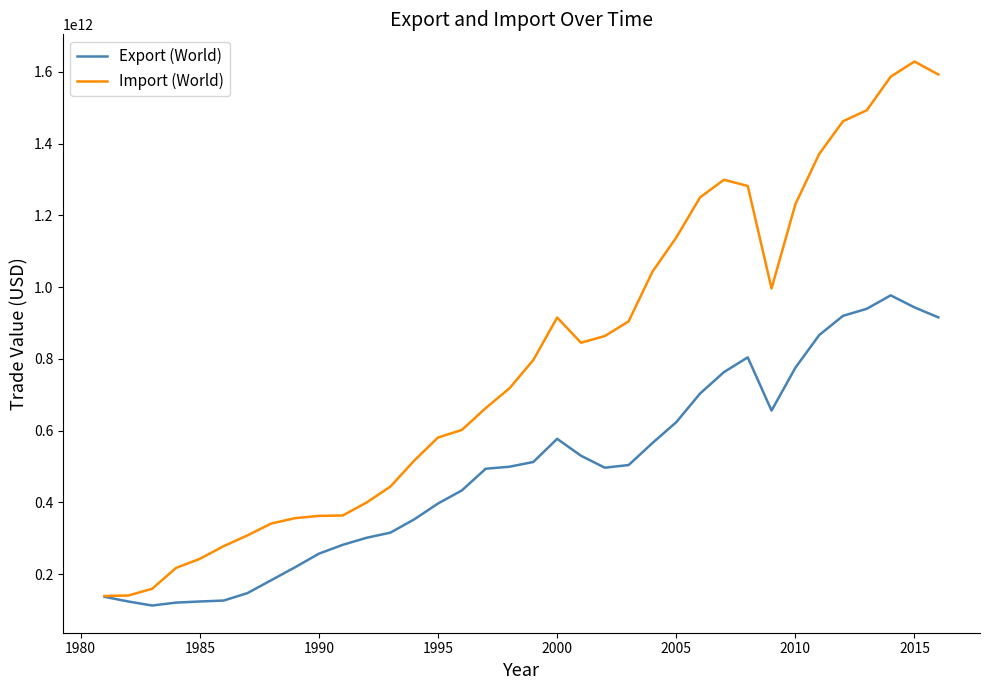

Which series has the widest spread of values?

Import (World)